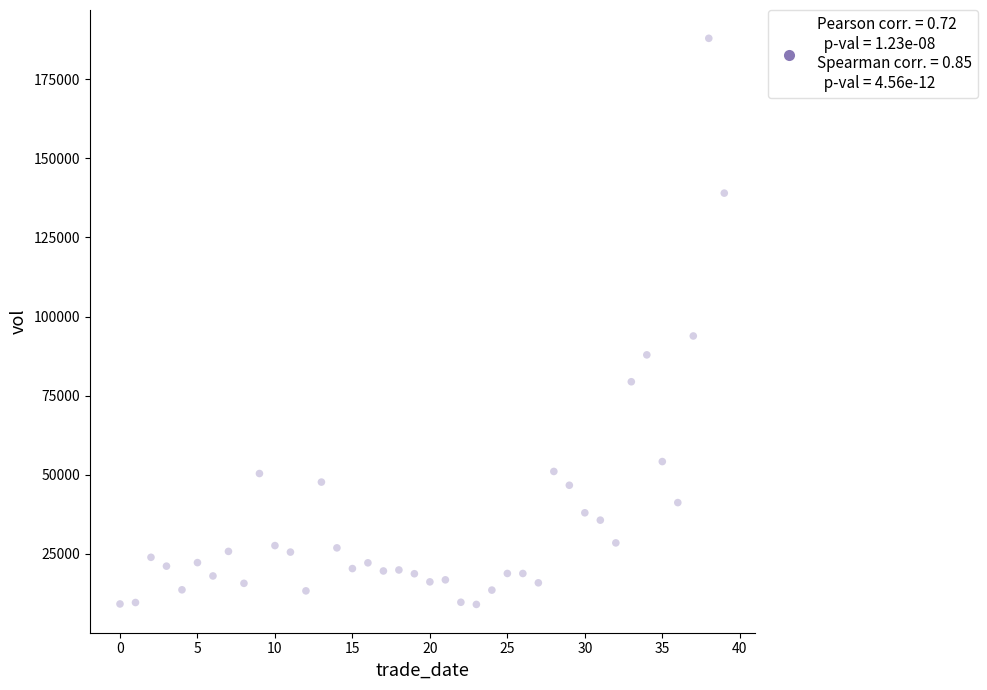

What Y value in the scatter plot is closest to 98498?

93880.6